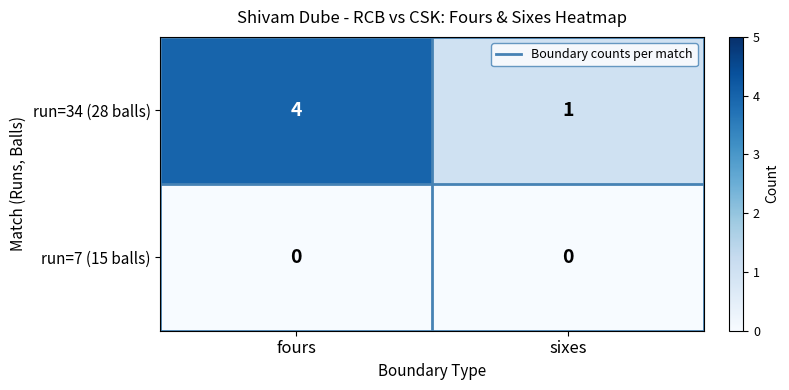

Reading left to right, extract all data points from this chart.

run=34 (28 balls): fours=4	sixes=1
run=7 (15 balls): fours=0	sixes=0